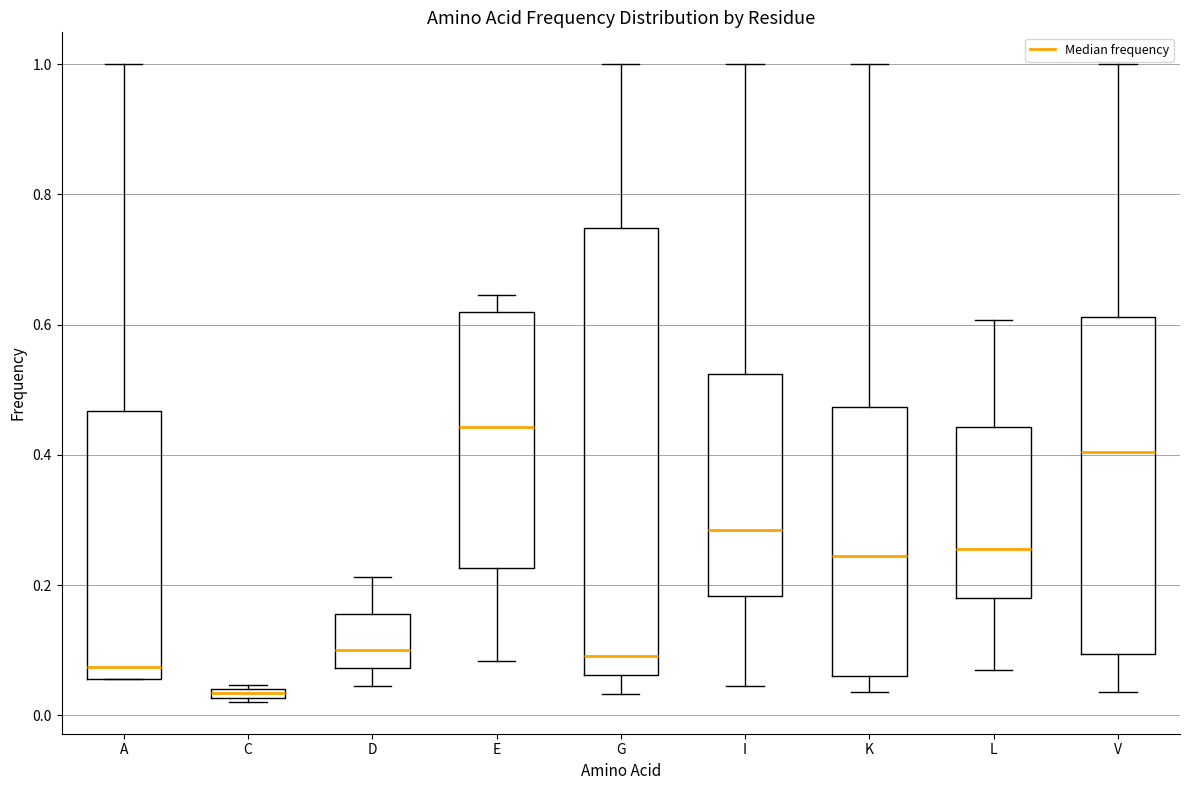

Which box is the tallest, from its lower edge to its upper edge?

G